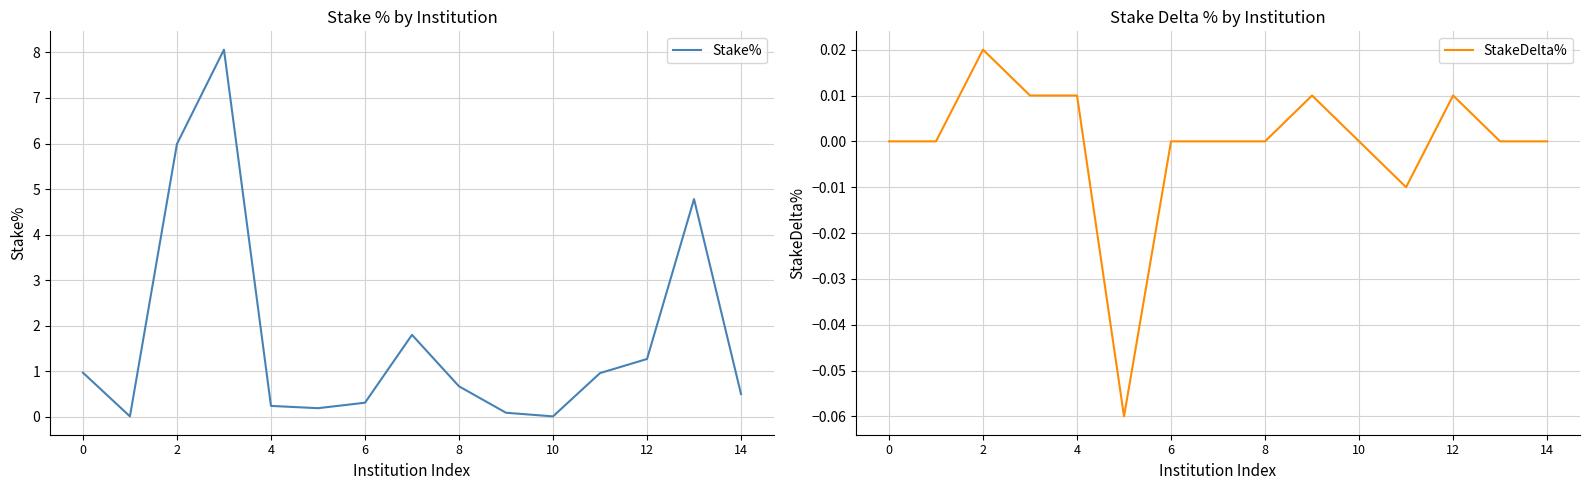

The value of Stake% at 2 is 2.1. True or false?

False